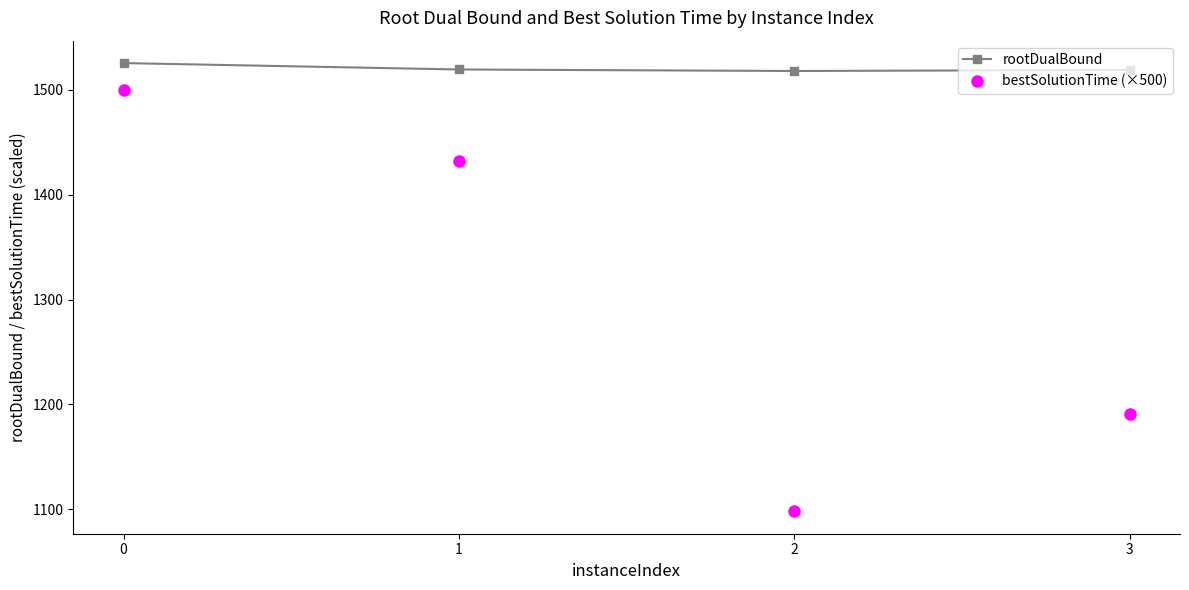

What are all the series names shown in the legend?

rootDualBound, bestSolutionTime (×500)